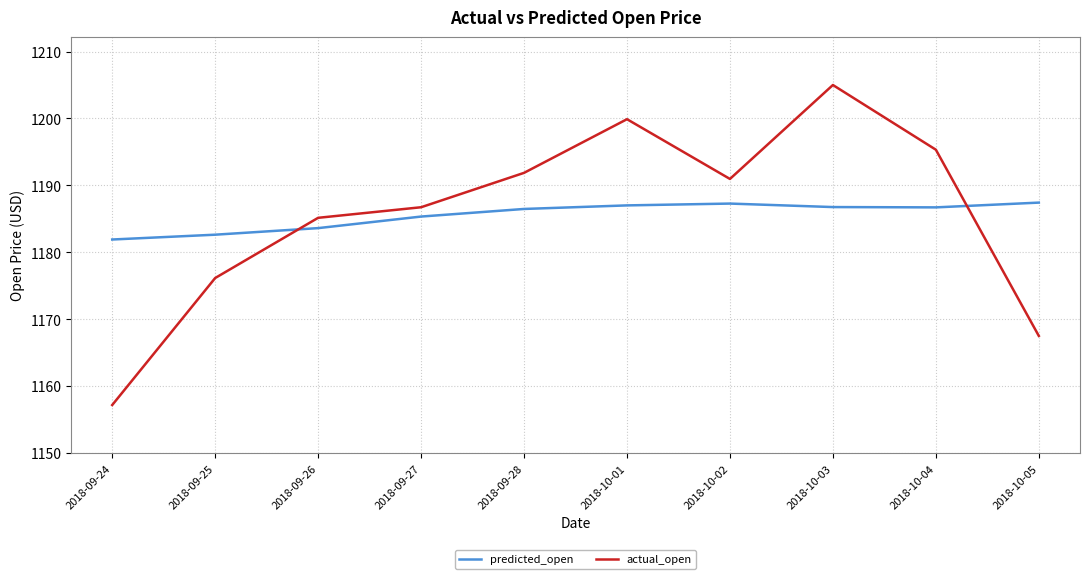

What position from the left is 2018-10-04?

9